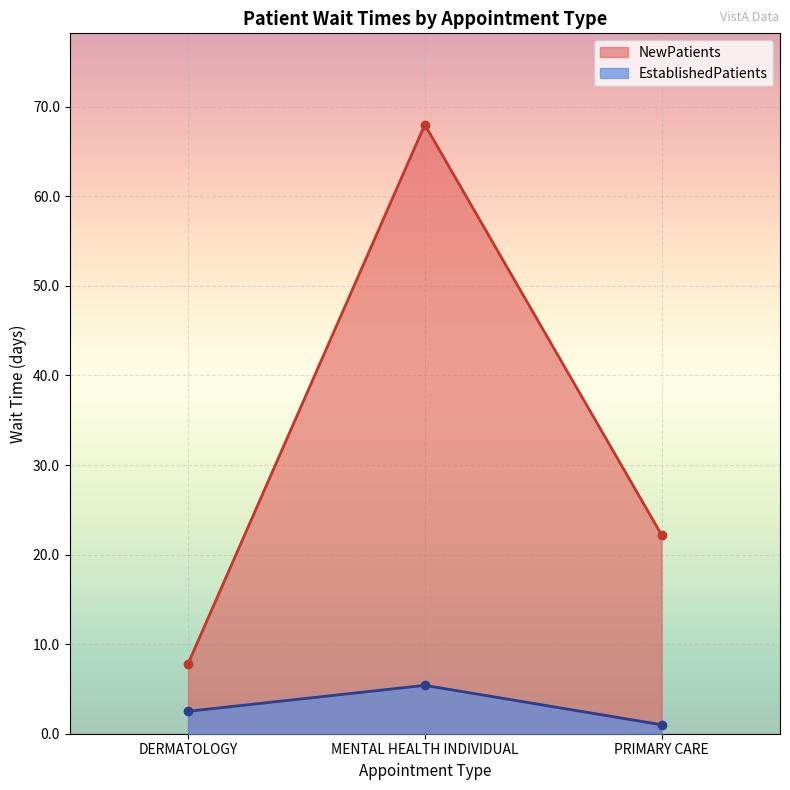

What value does the EstablishedPatients series have at DERMATOLOGY?

2.5